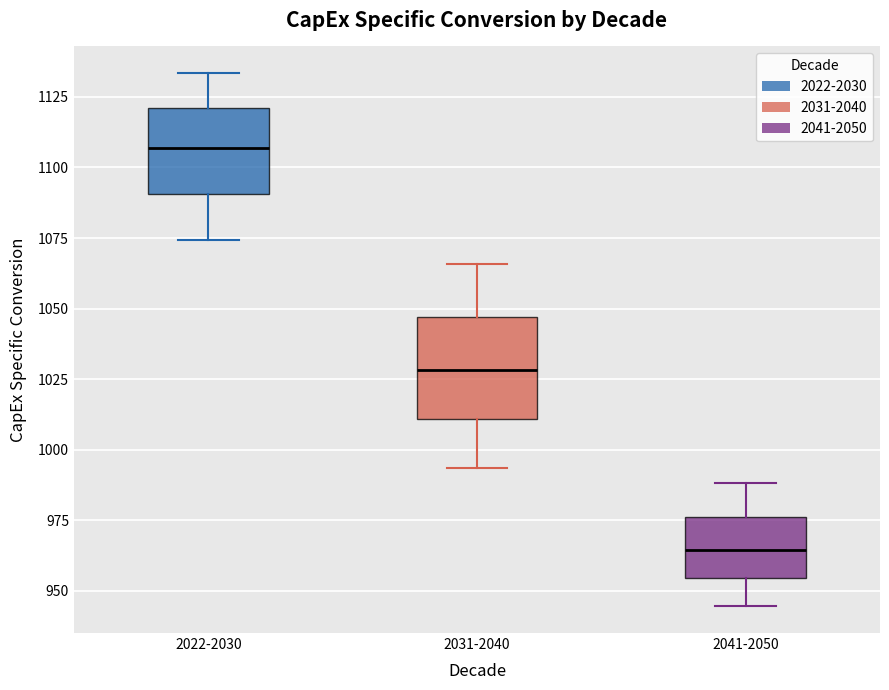

Reading left to right, read every box against the y-axis: the position of its median line, the range the box covers, and the ends of its whiskers. The values are not printed on the chart, so give them approximately, as read against the axis.

2022-2030: median 1105, box 1090 to 1120, whiskers 1075 to 1135
2031-2040: median 1030, box 1010 to 1045, whiskers 995 to 1065
2041-2050: median 965, box 955 to 975, whiskers 945 to 990